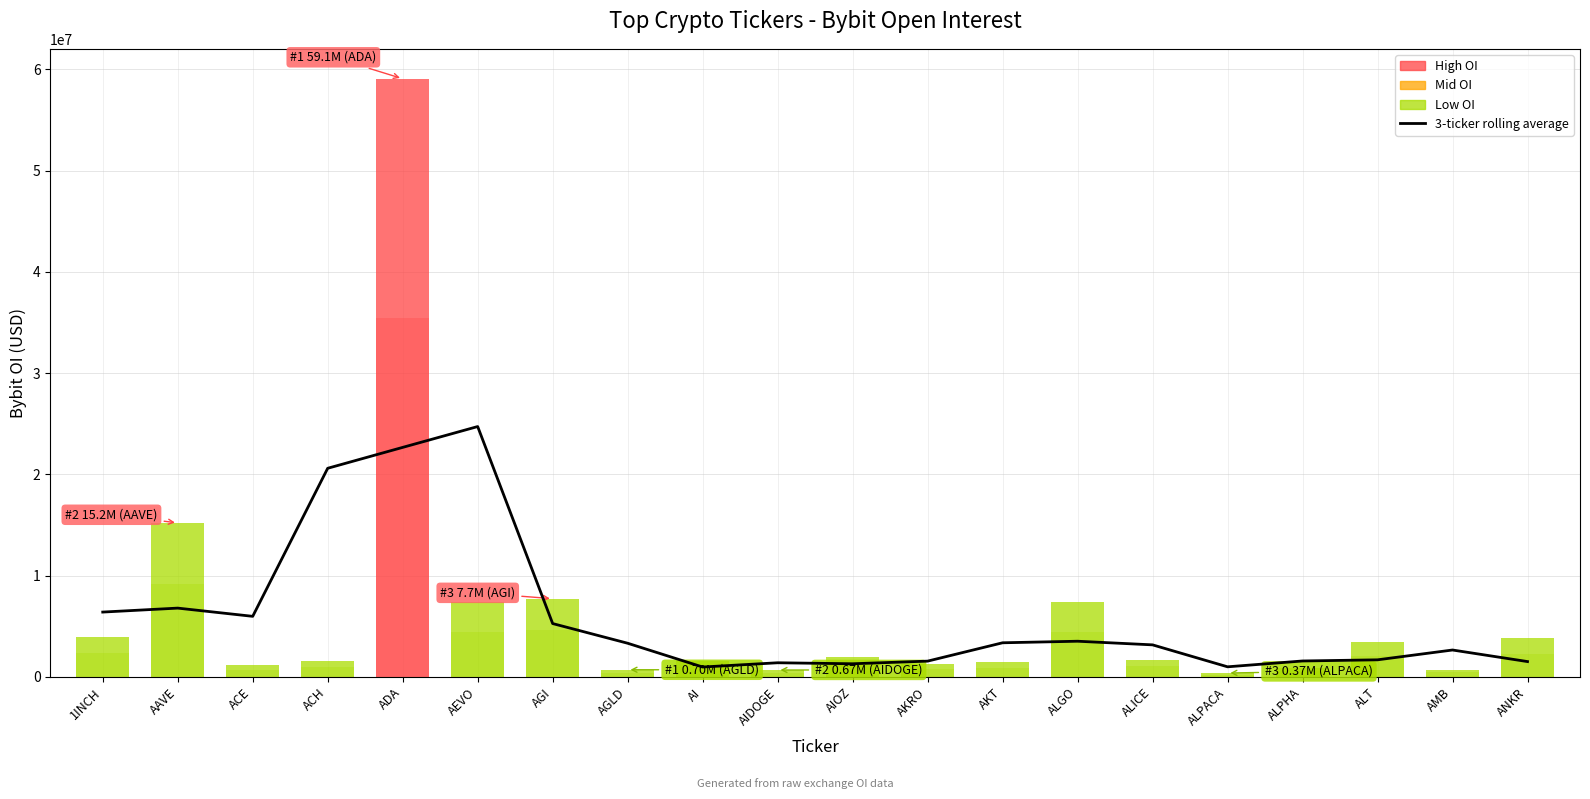

What is the smallest value displayed?

965952.0